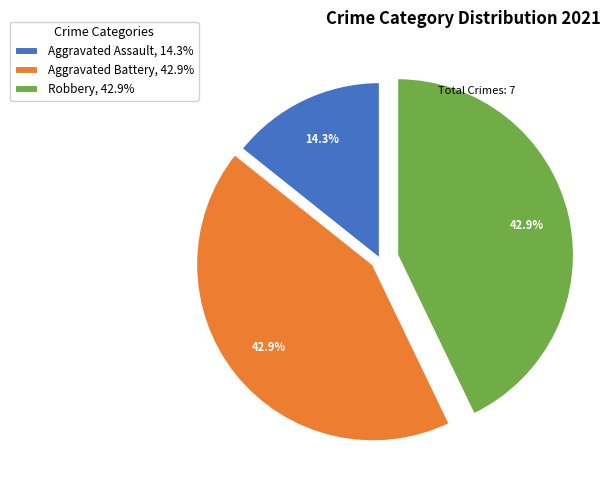

Is it true that Robbery is 43% of the pie?

True